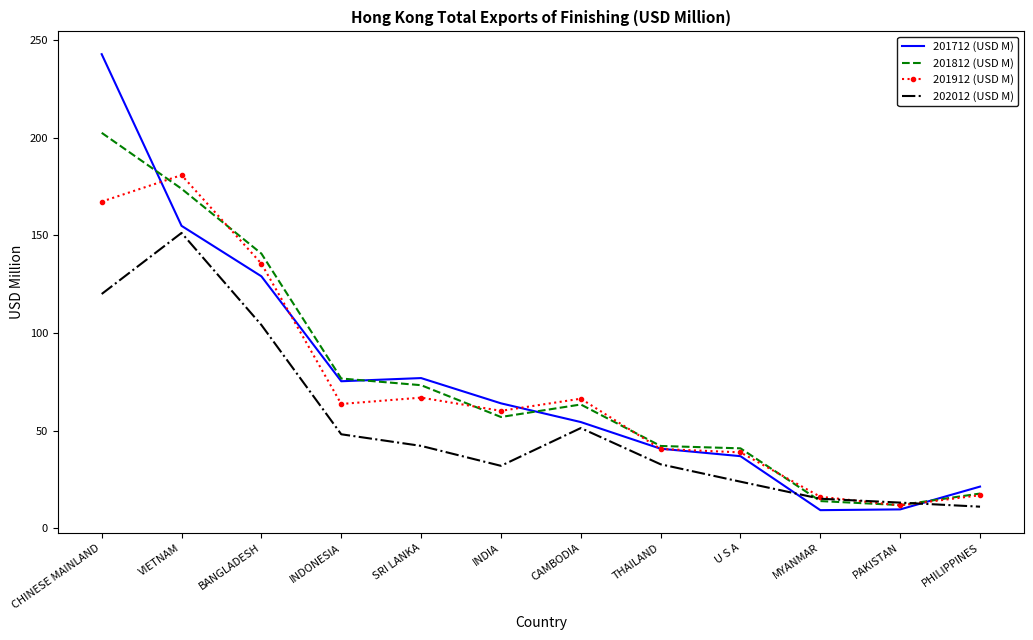

Where is 201712 (USD M) nearest to the value 126?

BANGLADESH